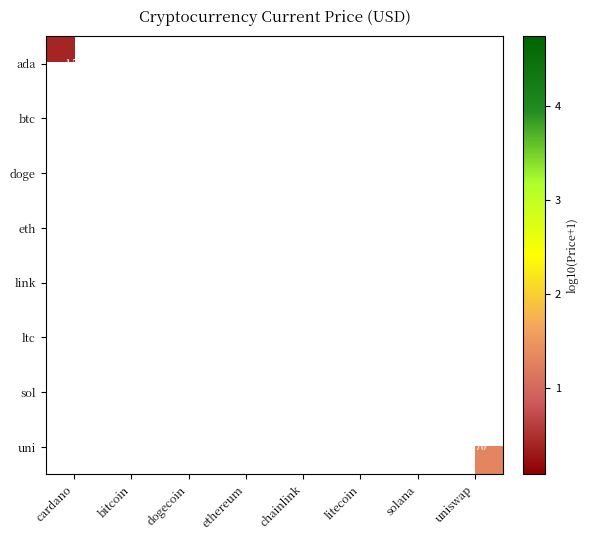

Which has a higher value, uniswap or bitcoin?

bitcoin